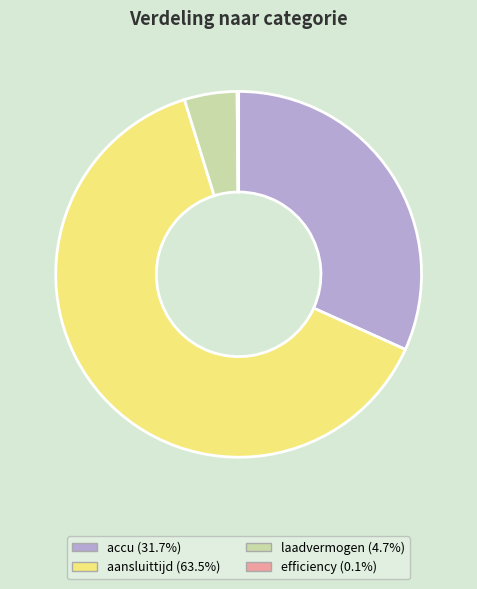

Does aansluittijd represent more than half of the total?

Yes